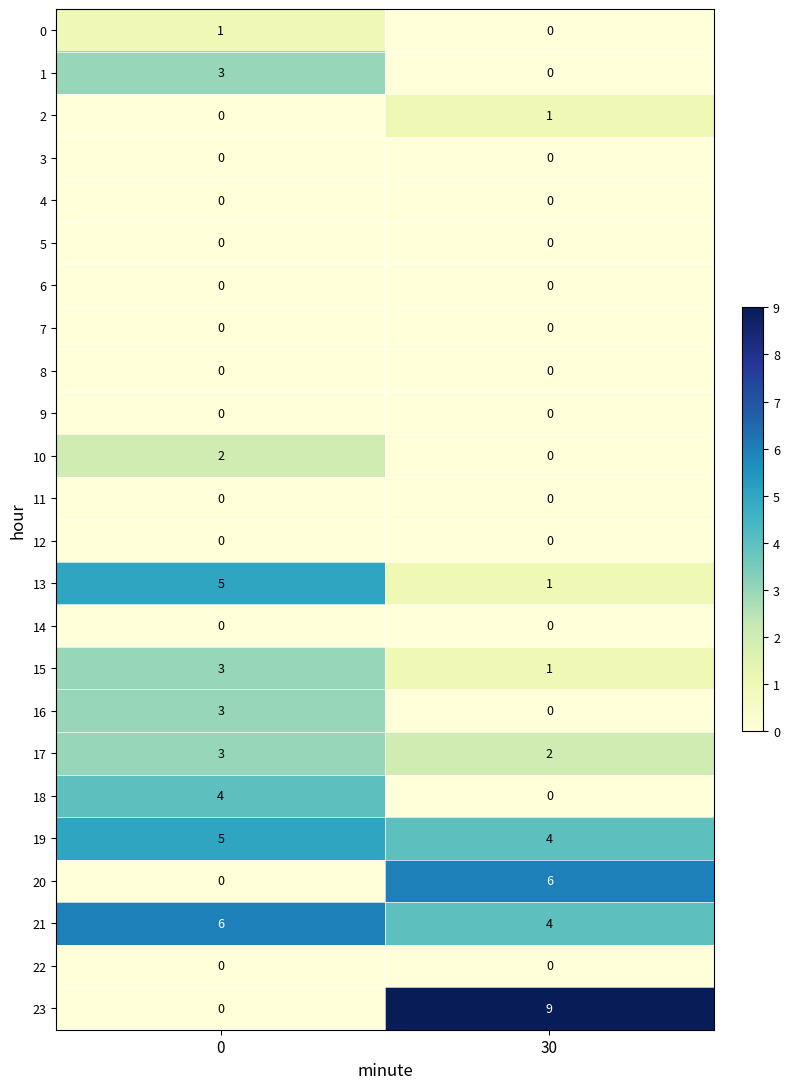

What is the spread (max minus min) of values at 0?

6